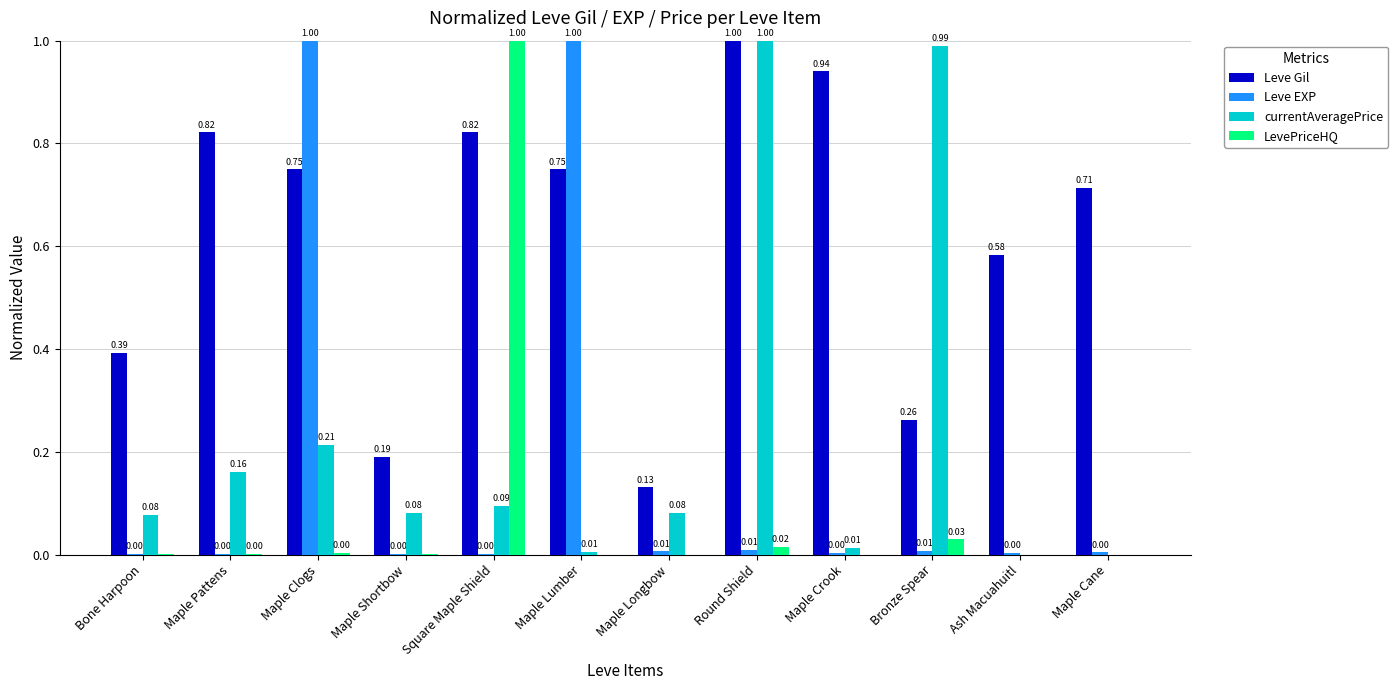

Between Maple Clogs and Maple Cane, which series saw the biggest shift?

Leve EXP